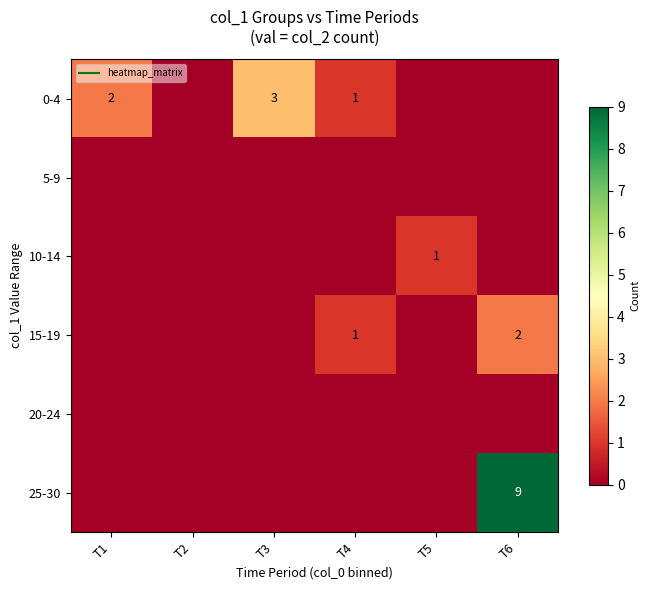

What is the total value across all series at T1?

2